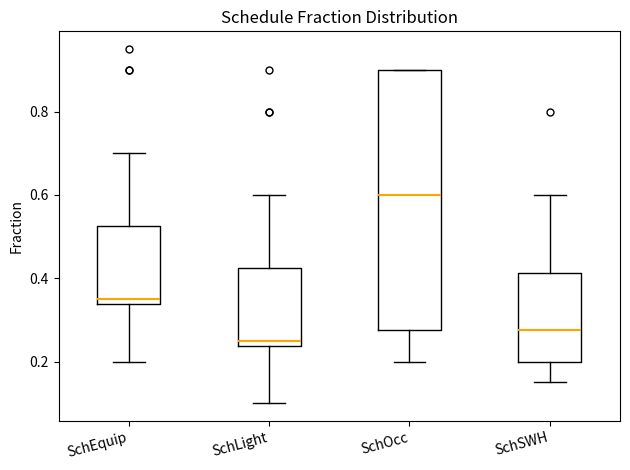

Where is the upper edge of the box for SchOcc on the y-axis? The values are not printed on the chart, so give them approximately, as read against the axis.

0.90